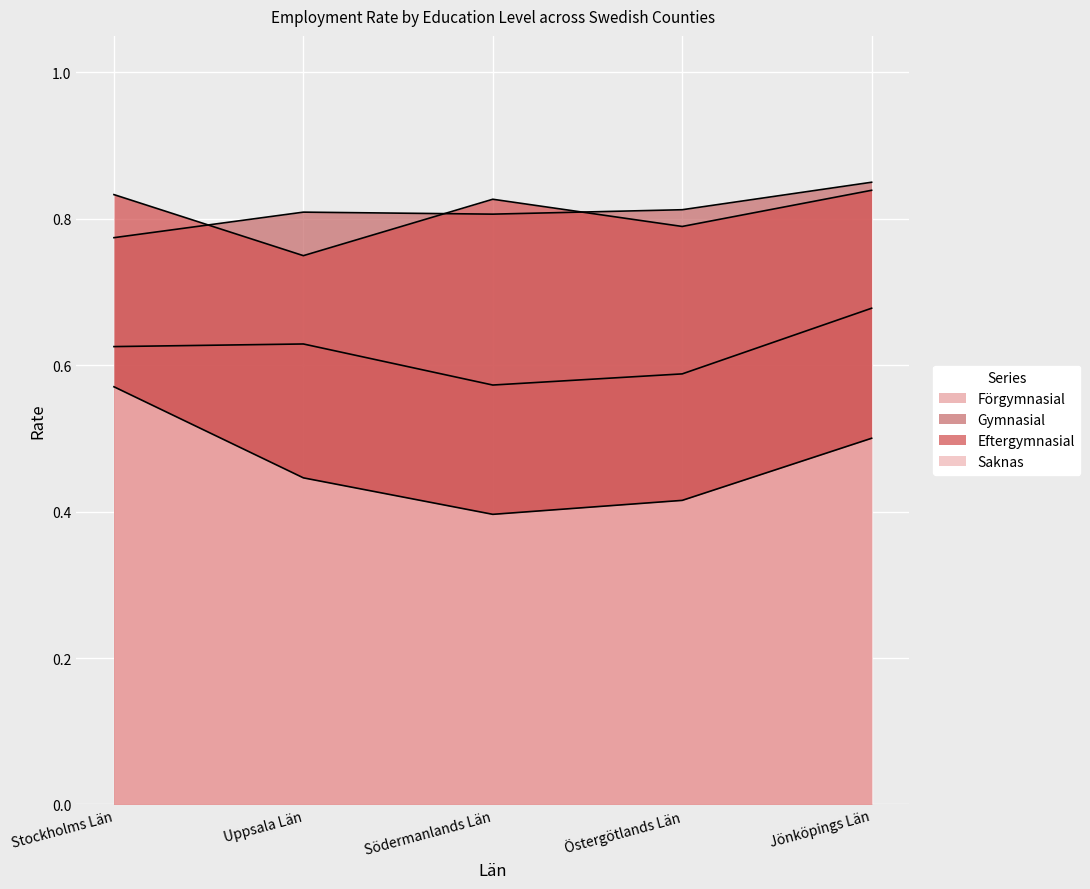

What is the difference between the second highest and minimum values in the Eftergymnasial series?

0.1